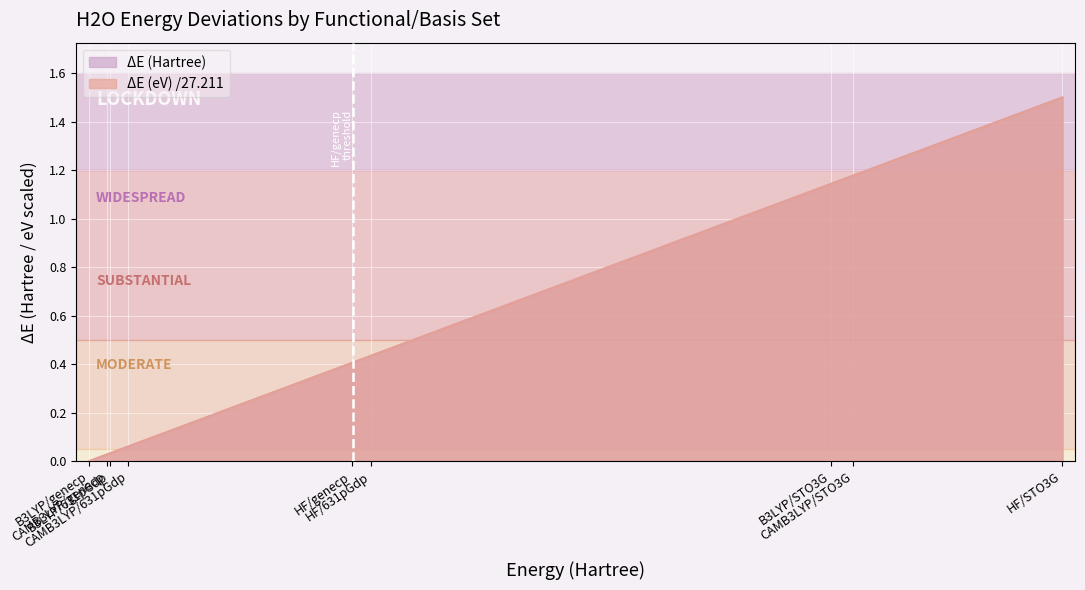

True or false: ΔE (eV) has more than 1 points higher than both neighbors.

False